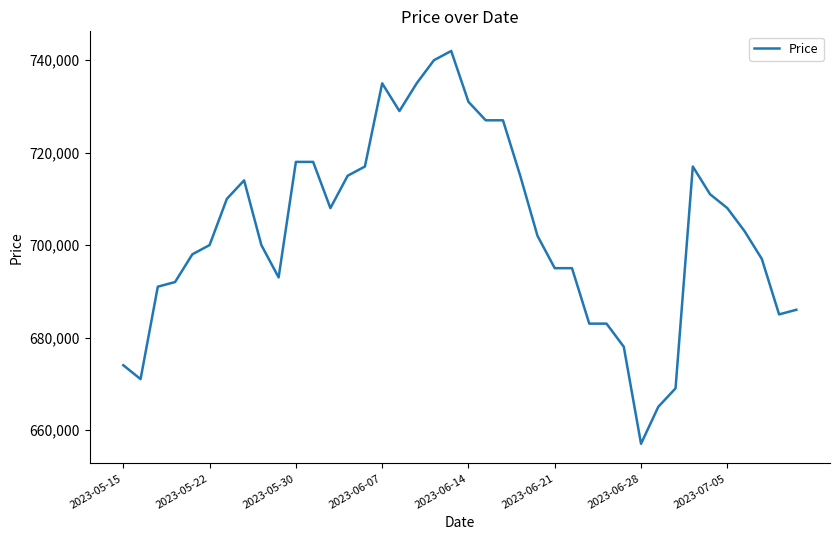

What is the difference between the maximum and minimum values?

85000